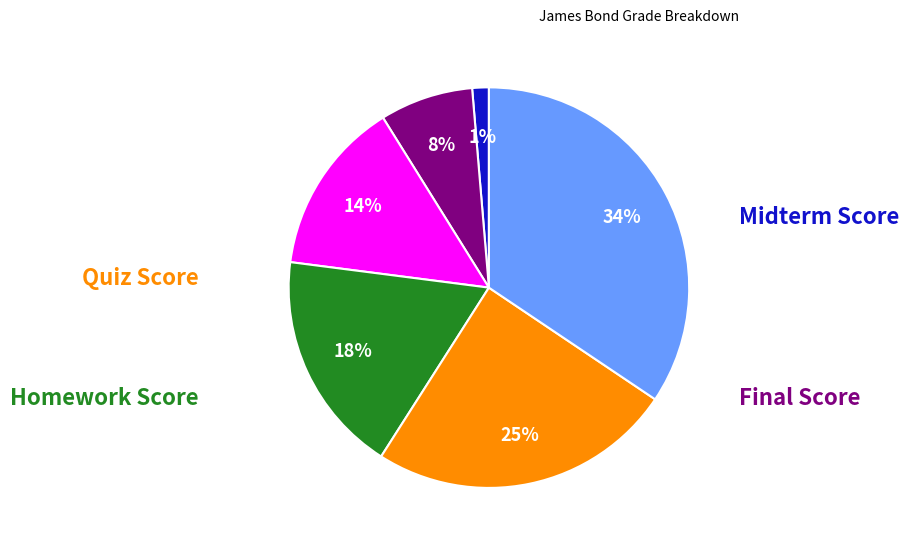

Is there any slice that represents more than half of the pie?

No